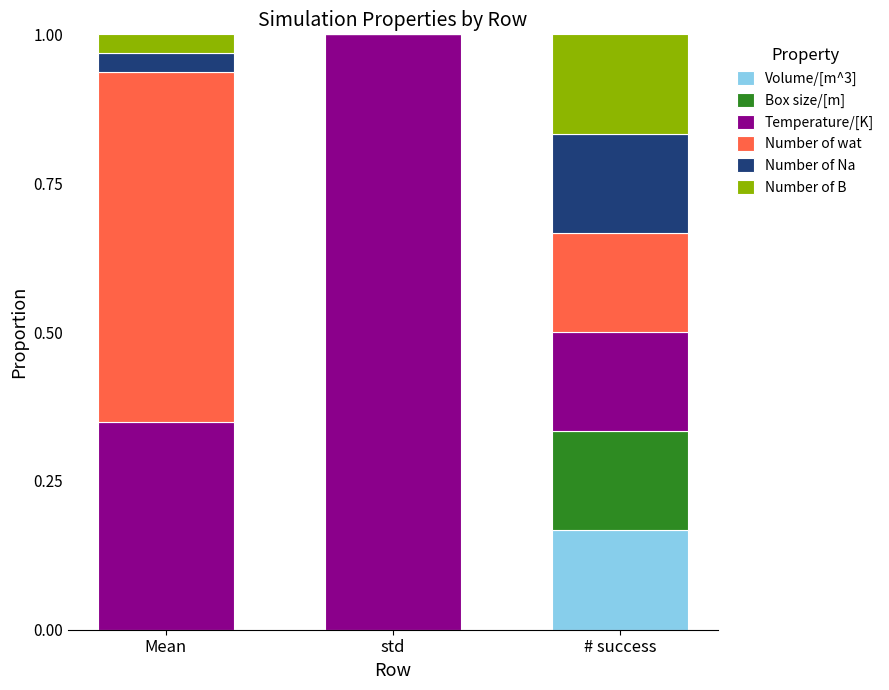

At which label does Volume/[m^3] reach its peak?

# success